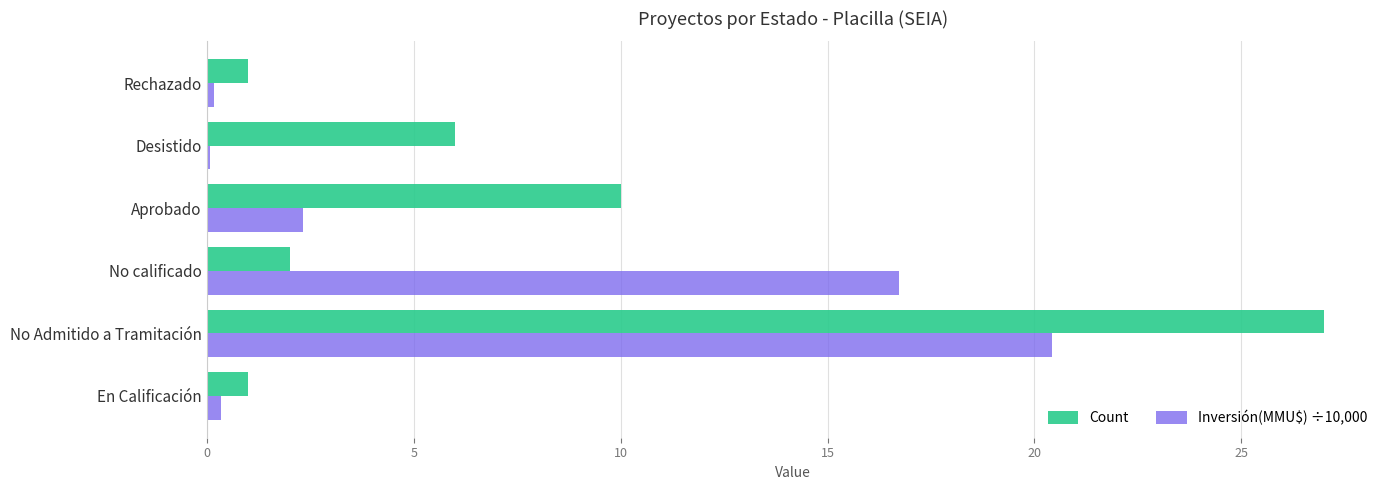

Which series has the largest total across all categories?

Count